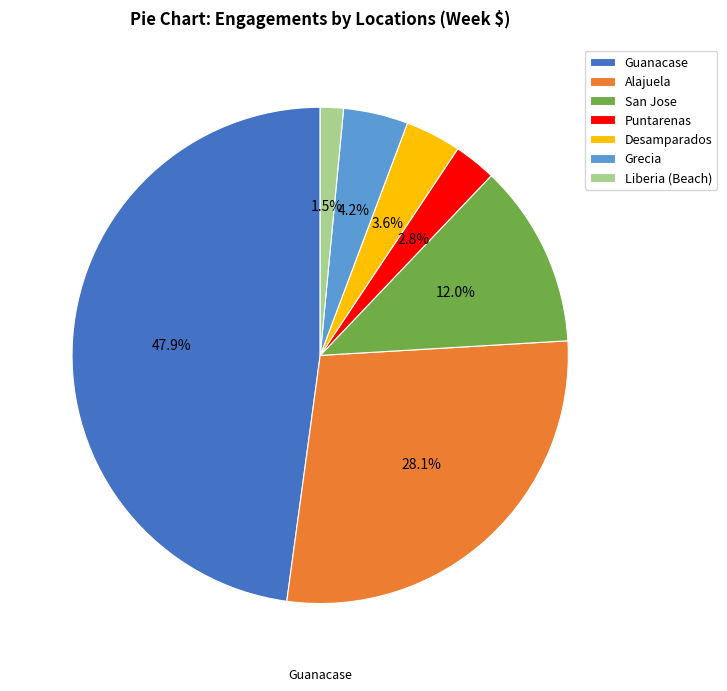

What percentage is the Puntarenas slice, to the nearest percent?

3%